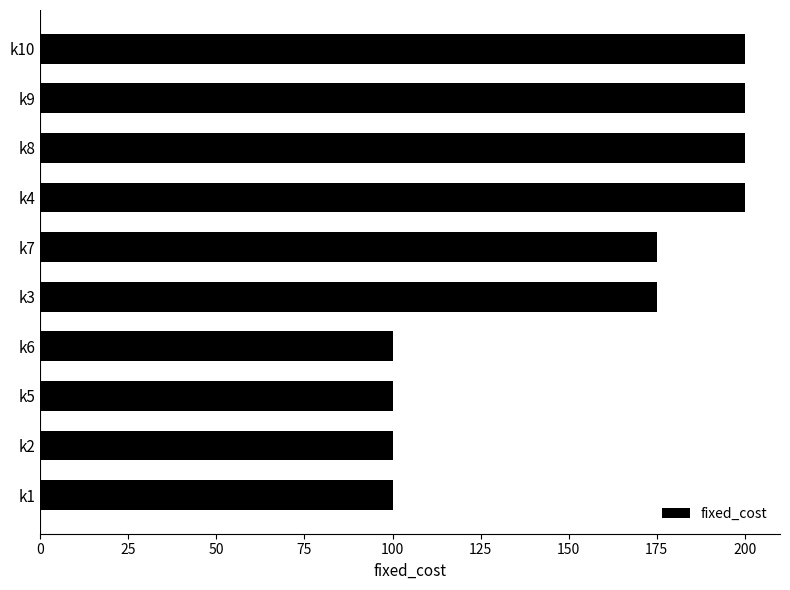

The value at k2 is 100. True or false?

True